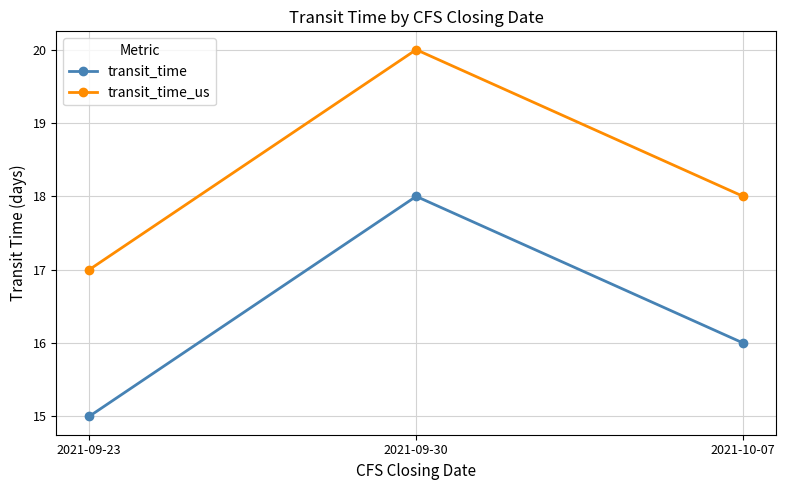

Is it true that transit_time equals 6 at 2021-09-23?

False